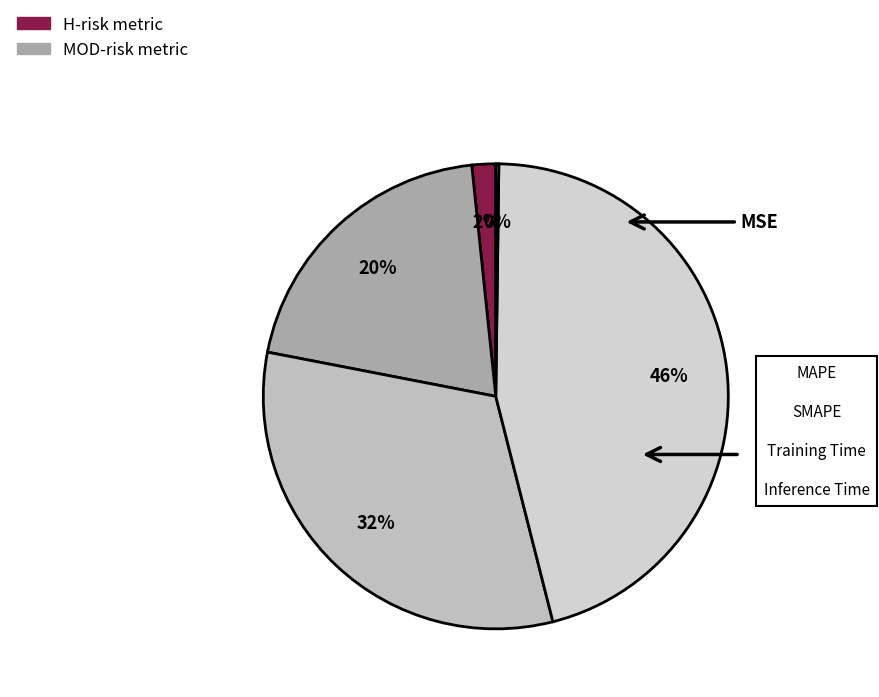

Which slice is the smallest?

Inference Time